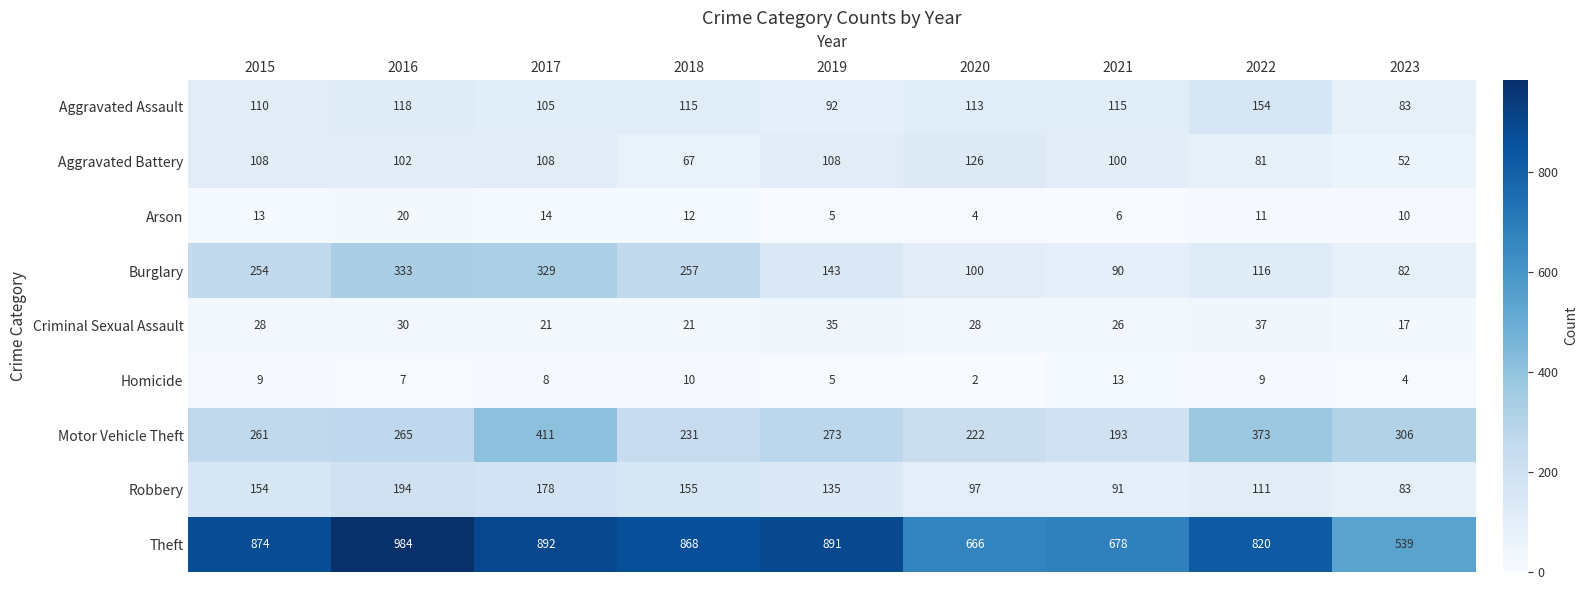

The value of Burglary at 2017 is 487. True or false?

False